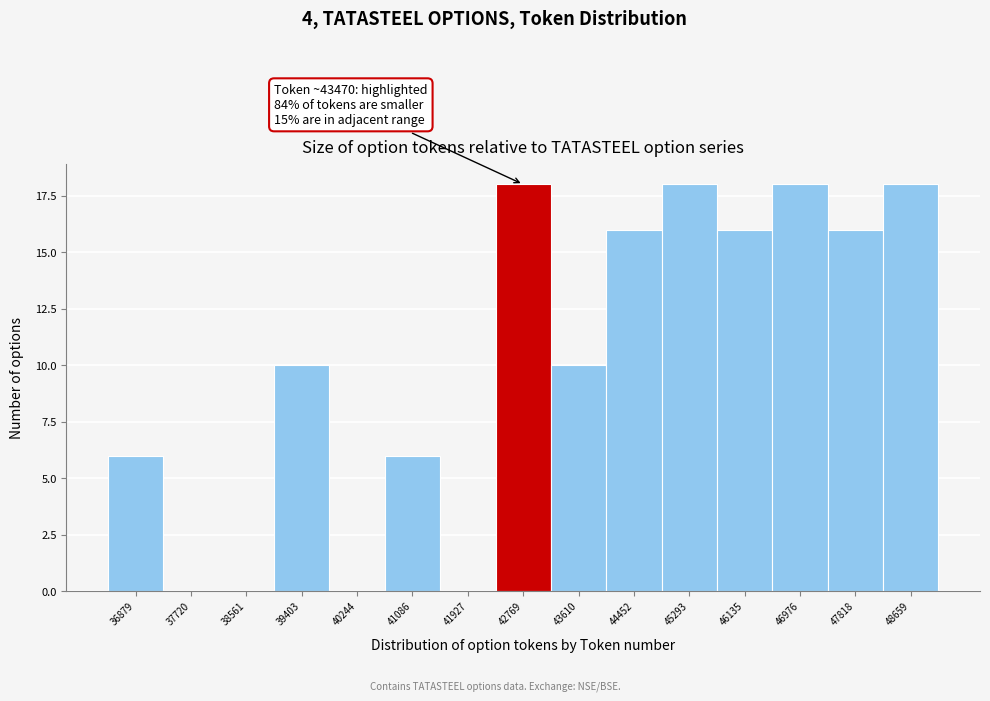

Reading left to right, transcribe all the data shown in this chart.

36879=6	37720=0	38561=0	39403=10	40244=0	41086=6	41927=0	42769=18	43610=10	44452=16	45293=18	46135=16	46976=18	47818=16	48659=18